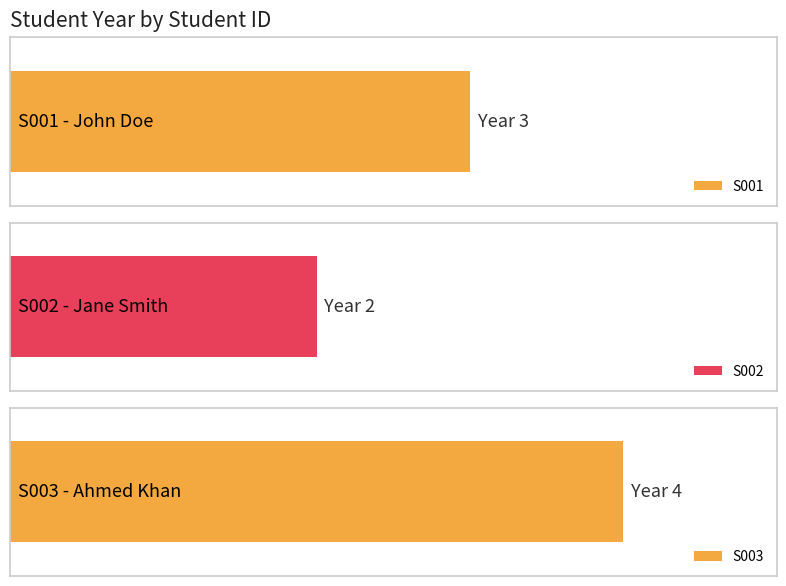

Is it true that the value at S002 is 1?

False